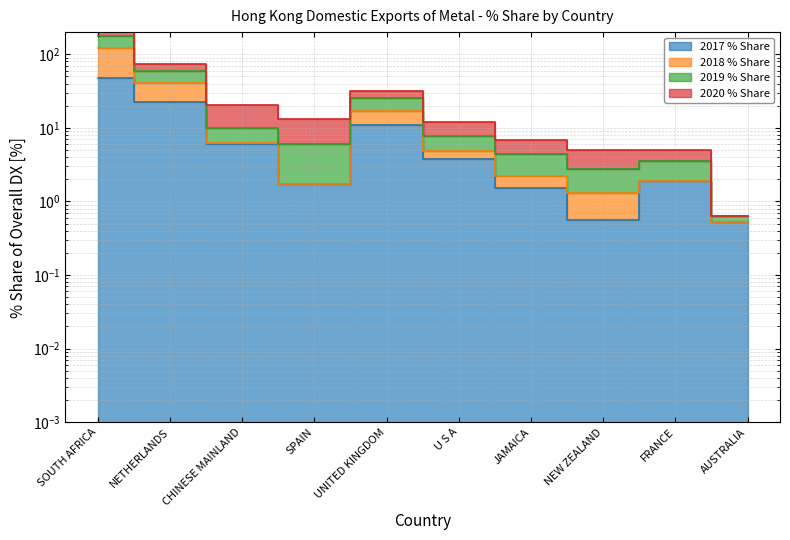

How many lines are shown in the chart?

4